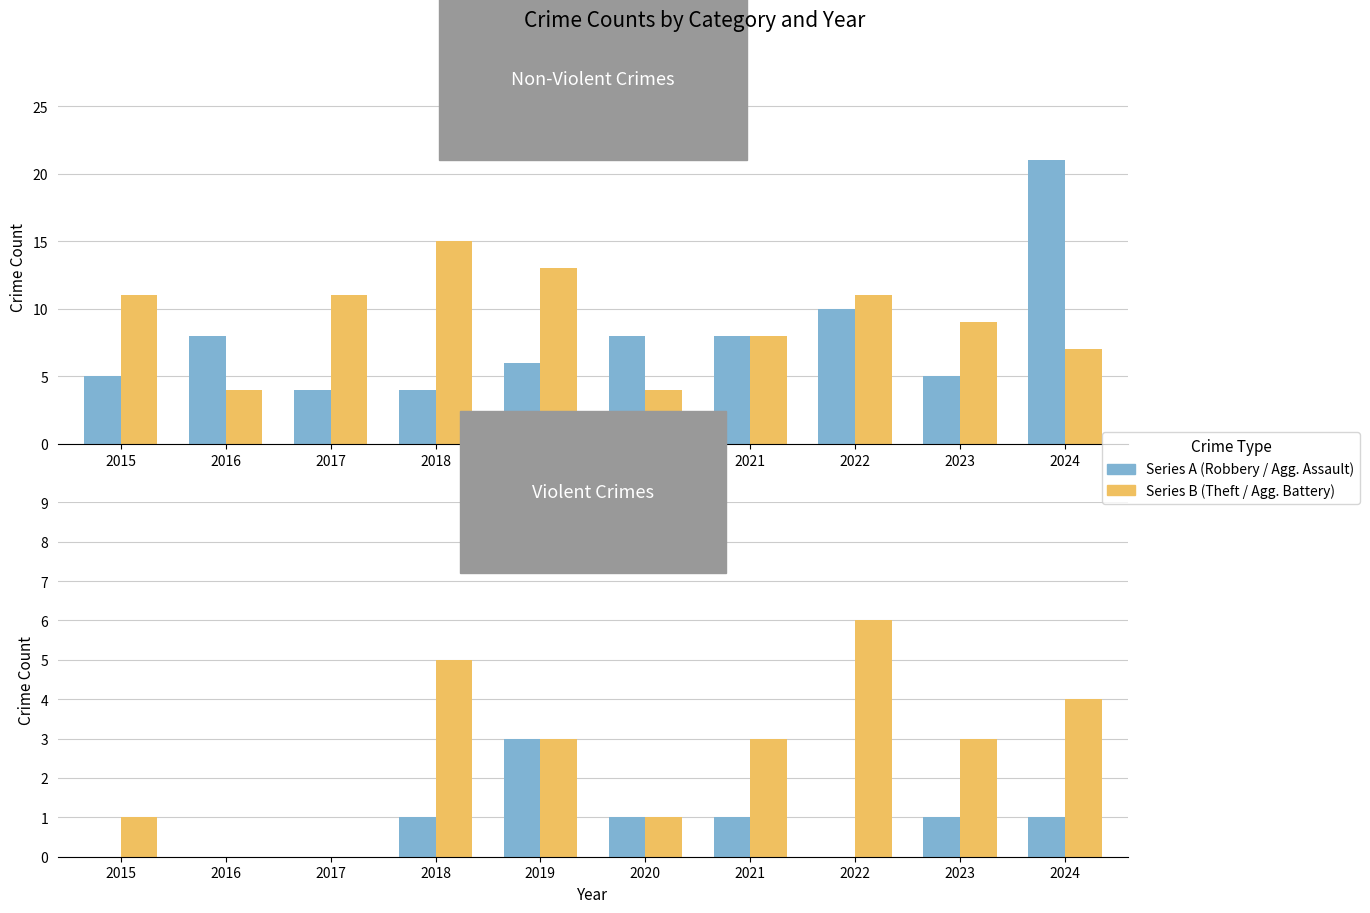

Rank the series by their maximum value, from lowest to highest.

Aggravated Assault, Aggravated Battery, Theft, Robbery